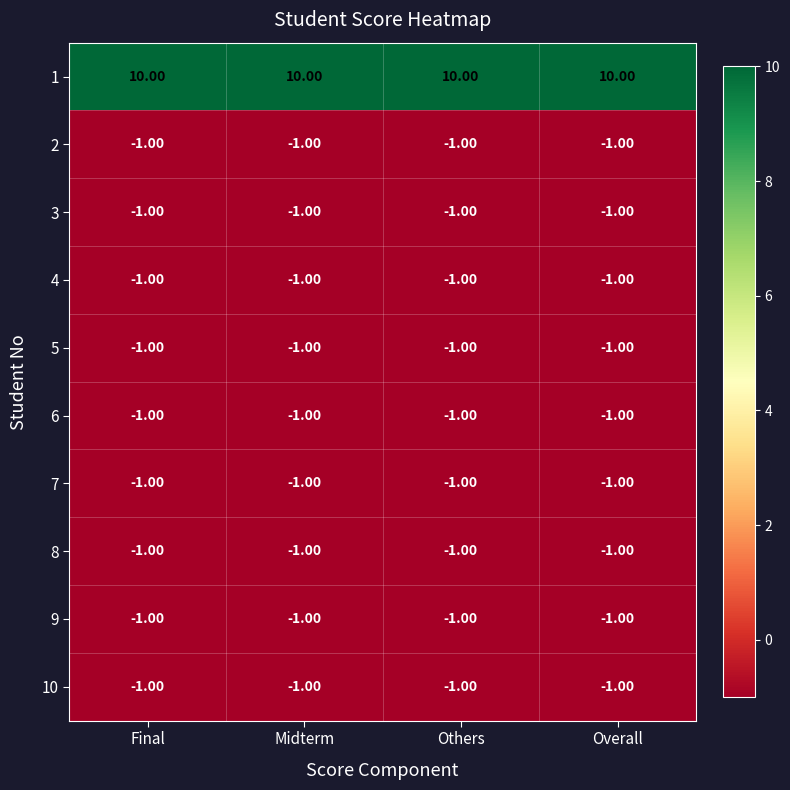

How many series are shown in this chart?

10